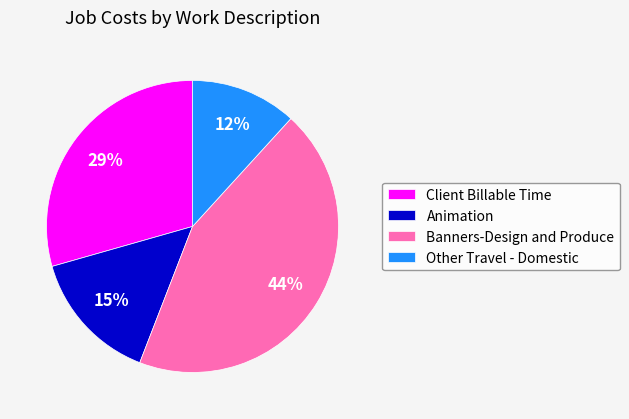

Between Client Billable Time and Animation, which is larger?

Client Billable Time